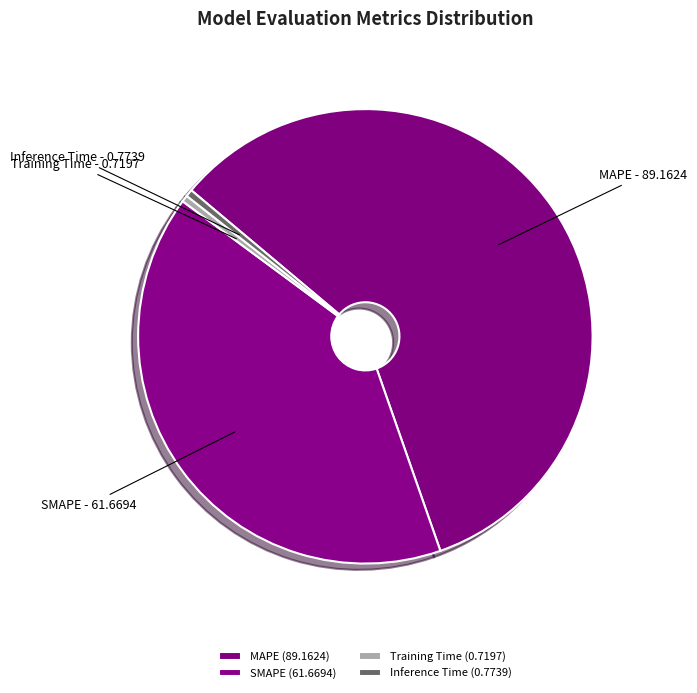

Which has a higher value, Training Time or SMAPE?

SMAPE